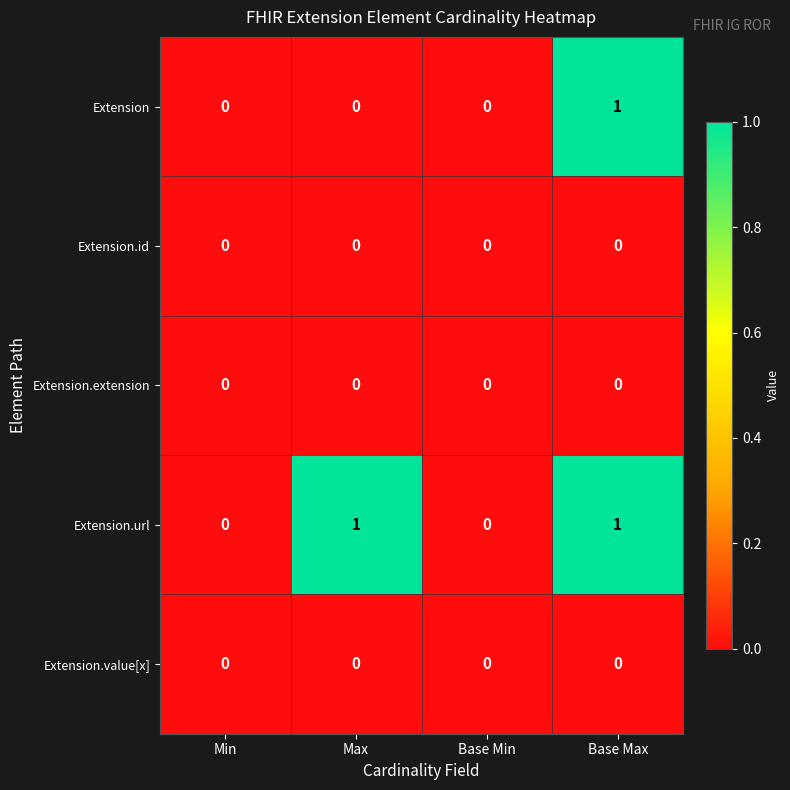

Which series changed the most between Max and Base Max?

Extension